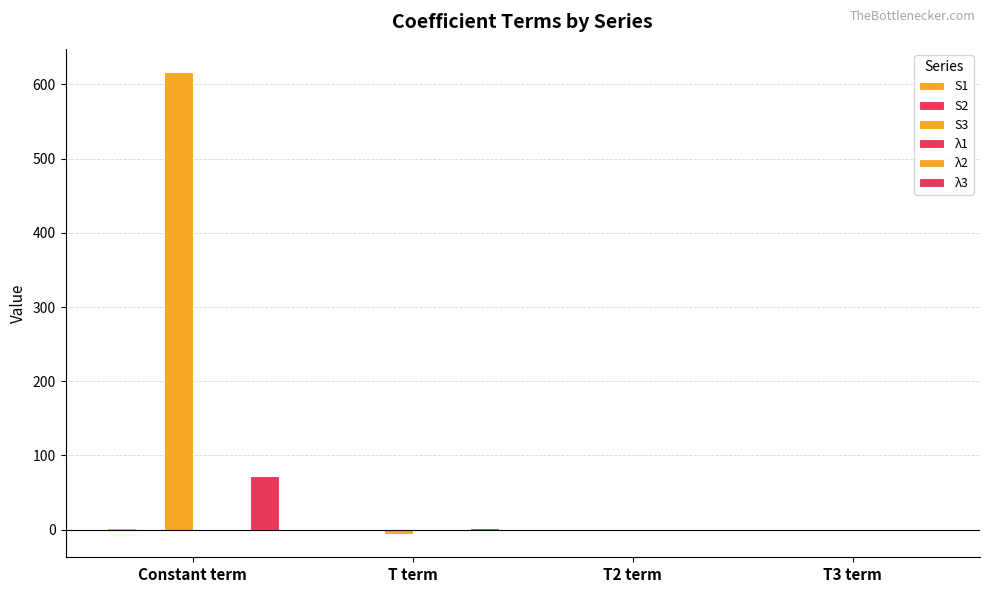

What is the total value across all series at Constant term?

691.0